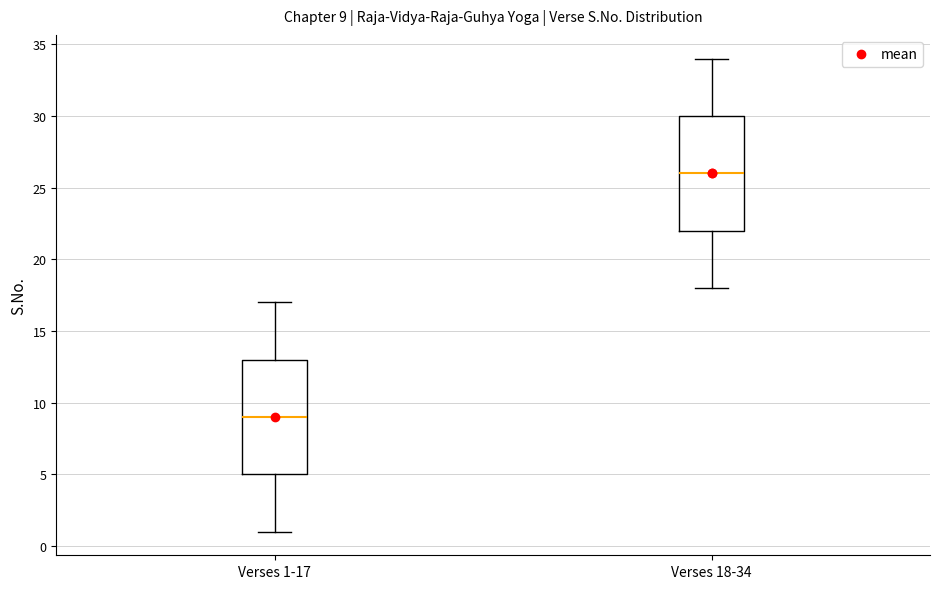

Which box's median line is the lowest?

Verses 1-17